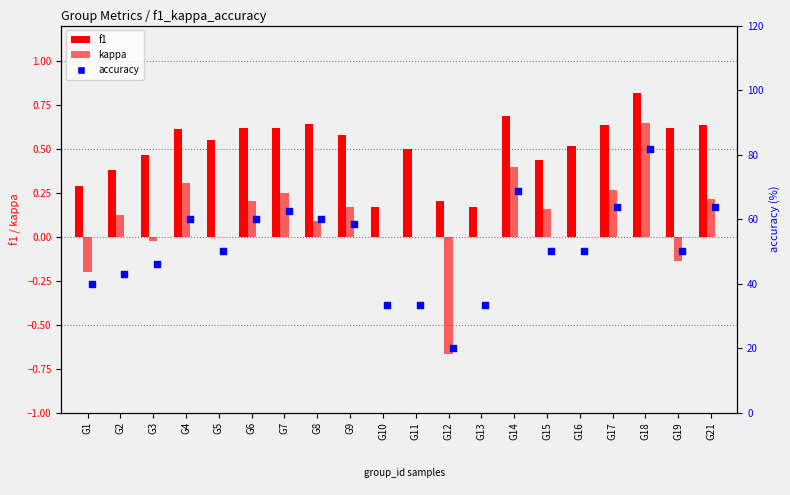

Which series has the widest spread of Y values?

accuracy